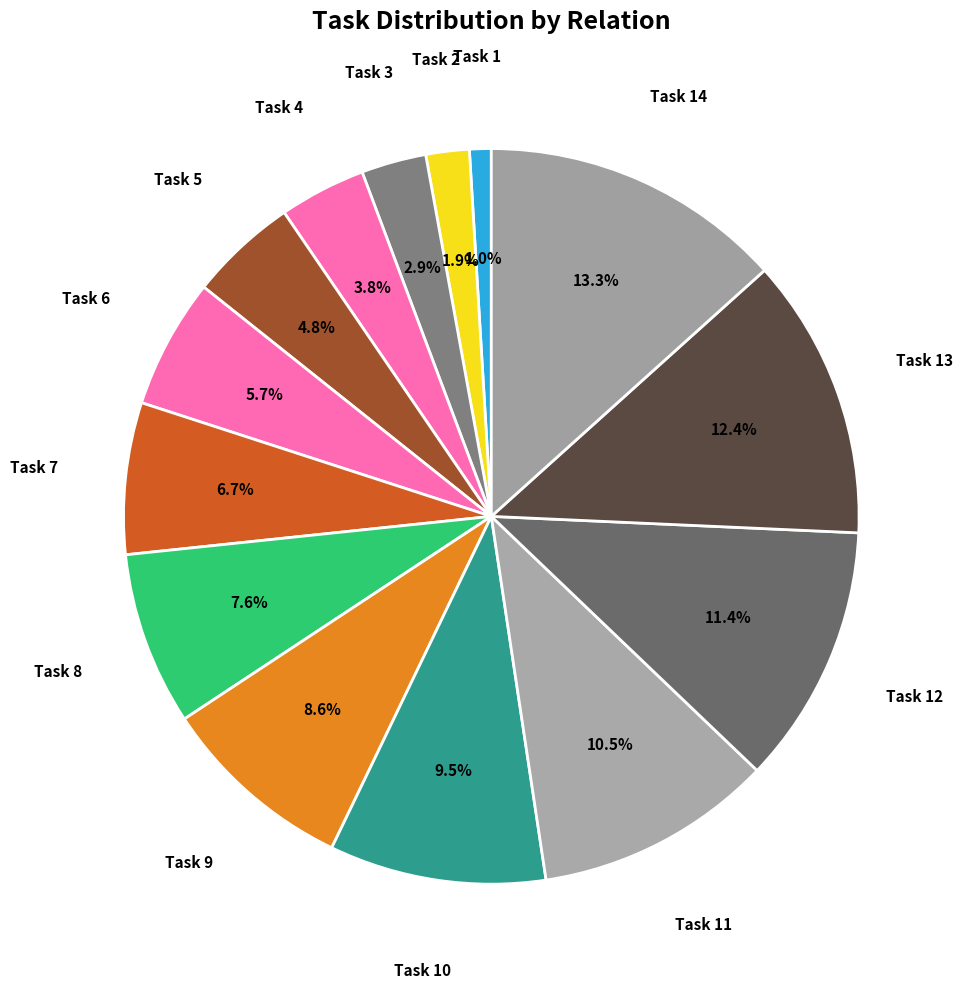

Approximately how many times larger is the value at Task 7 compared to Task 11?

0.6